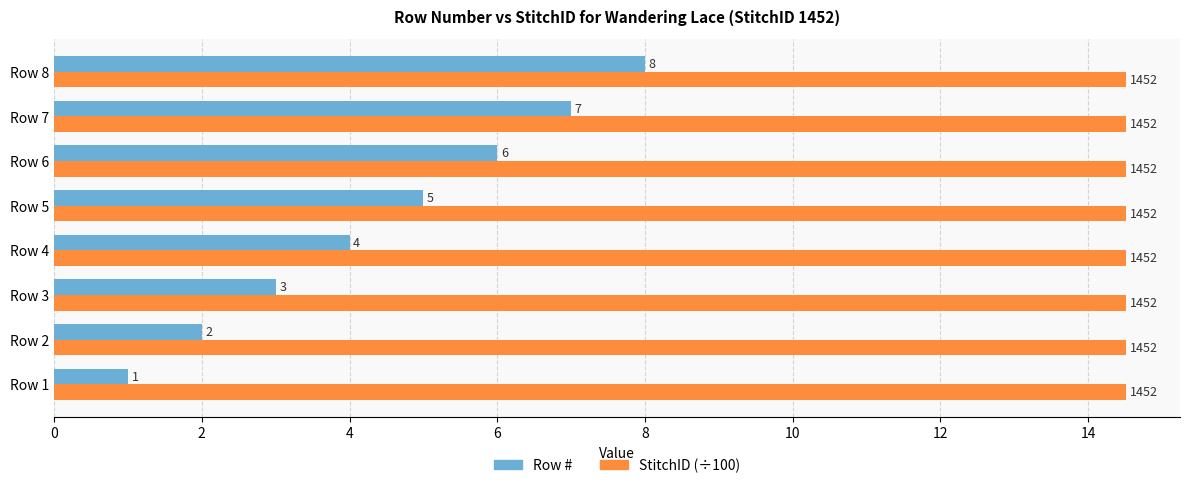

List the series in order of their peak value, highest first.

StitchID (÷100), Row #